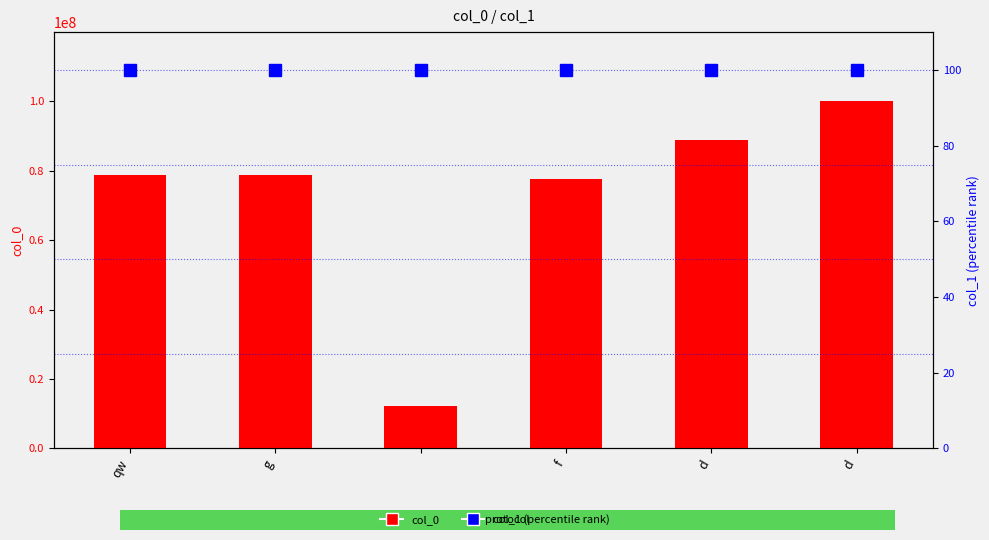

At which label does col_1 (percentile) reach its minimum?

qw